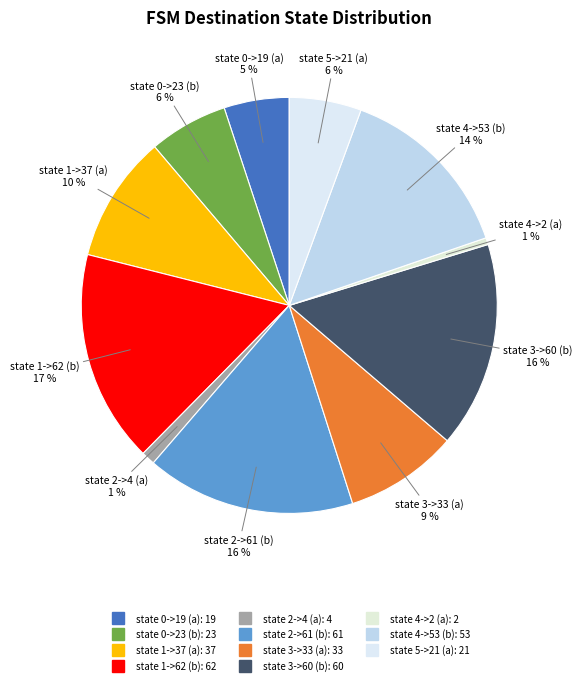

How much of the chart is everything except state 2->61 (b)?

83.7%